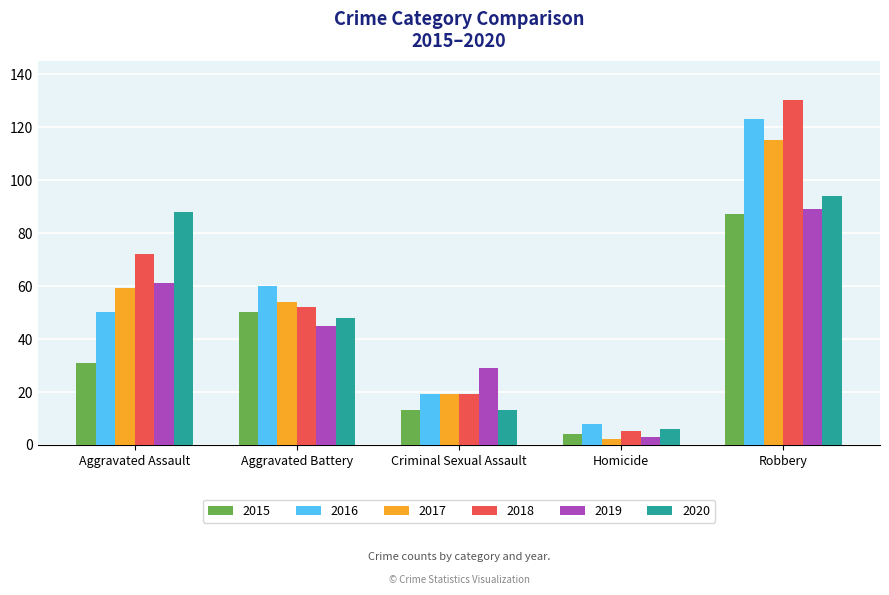

How many categories are shown in the chart?

5